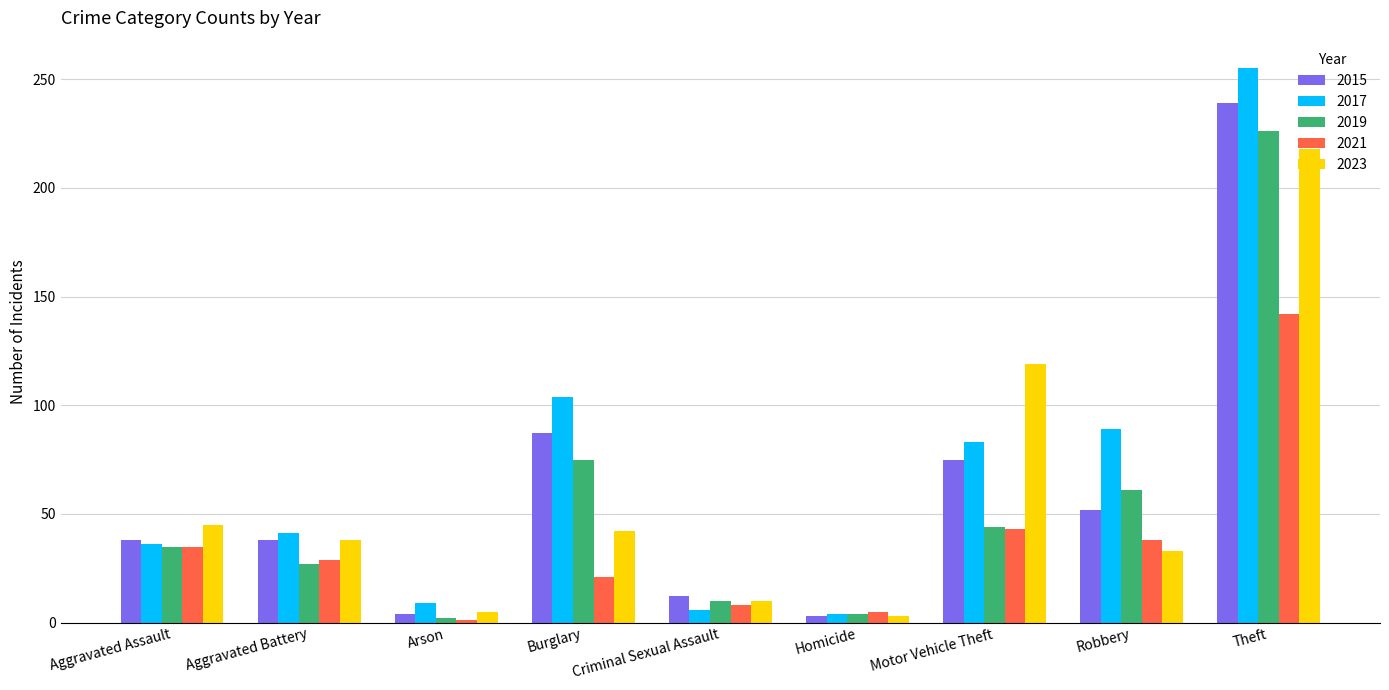

Which series has the largest total across all categories?

2017